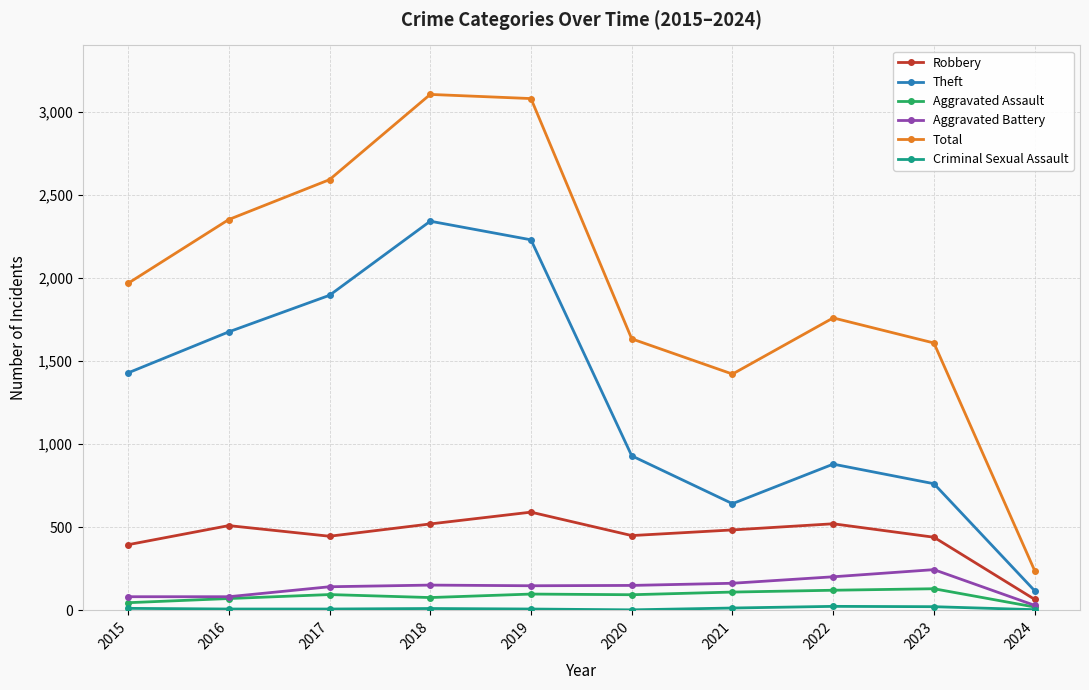

True or false: Total and Aggravated Assault cross at least once.

False